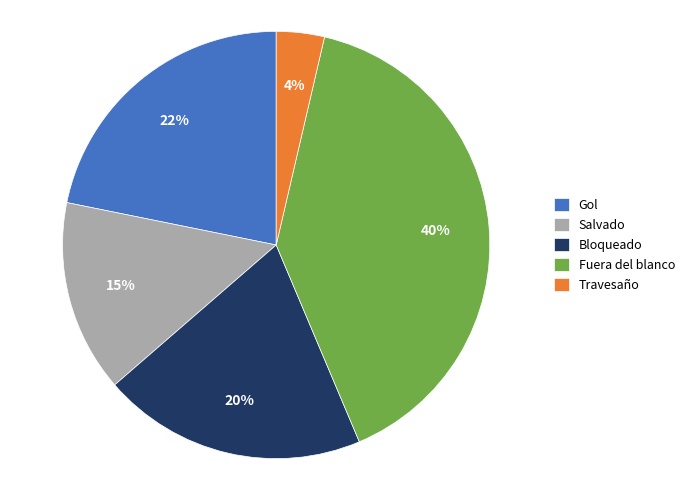

Which has a higher value, Gol or Travesaño?

Gol